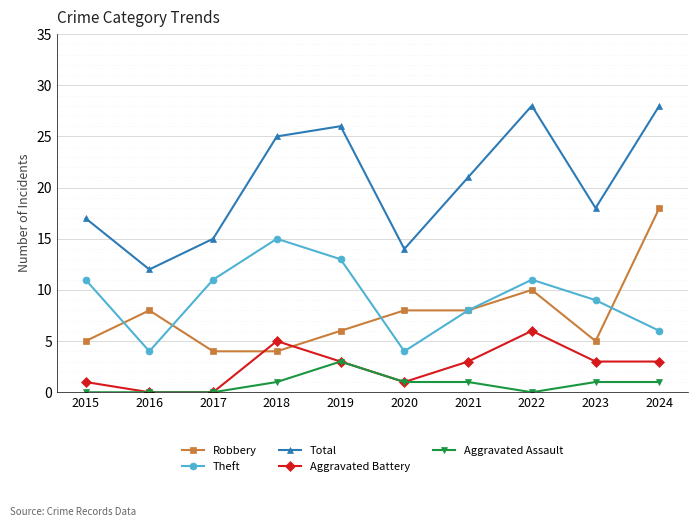

What is the minimum value for Robbery?

4